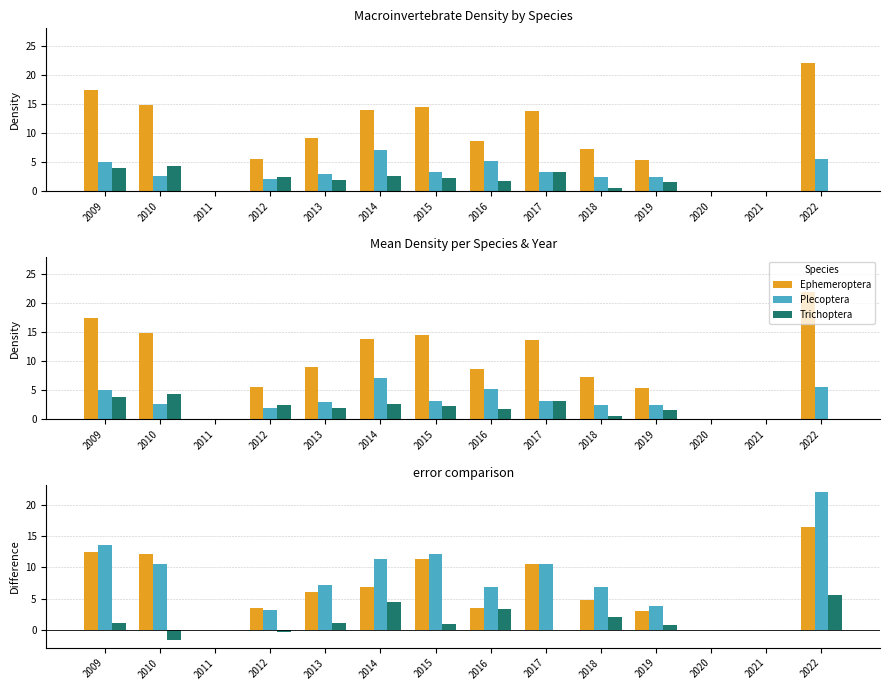

How many groups of bars are there?

14